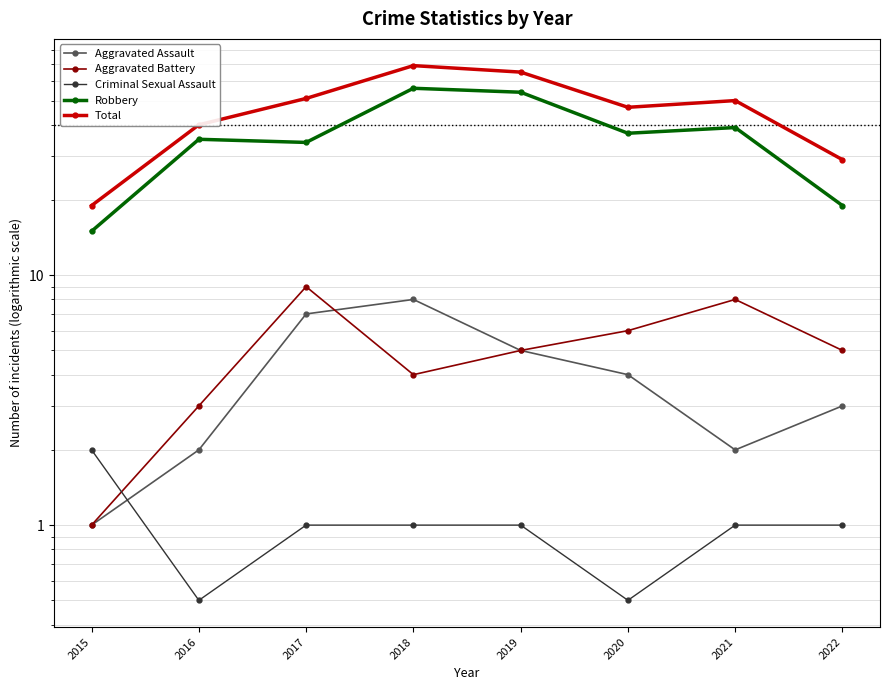

What value does the Total series have at 2019?

65.0